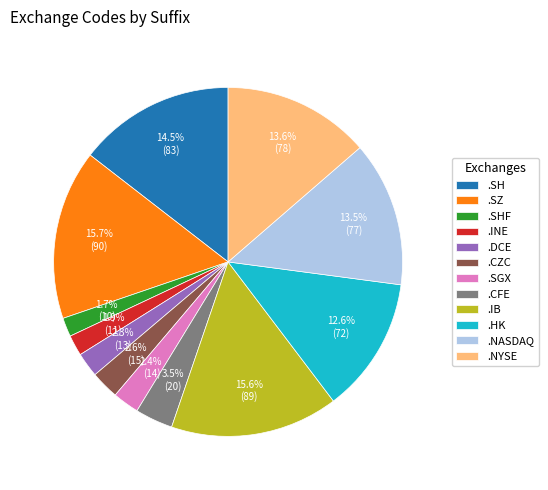

Is there a majority slice in this chart?

No